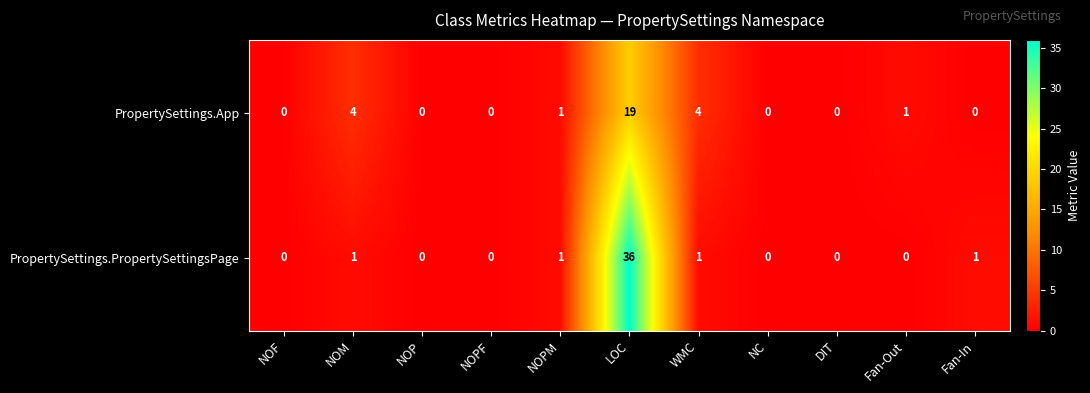

How many categories are shown in the chart?

11